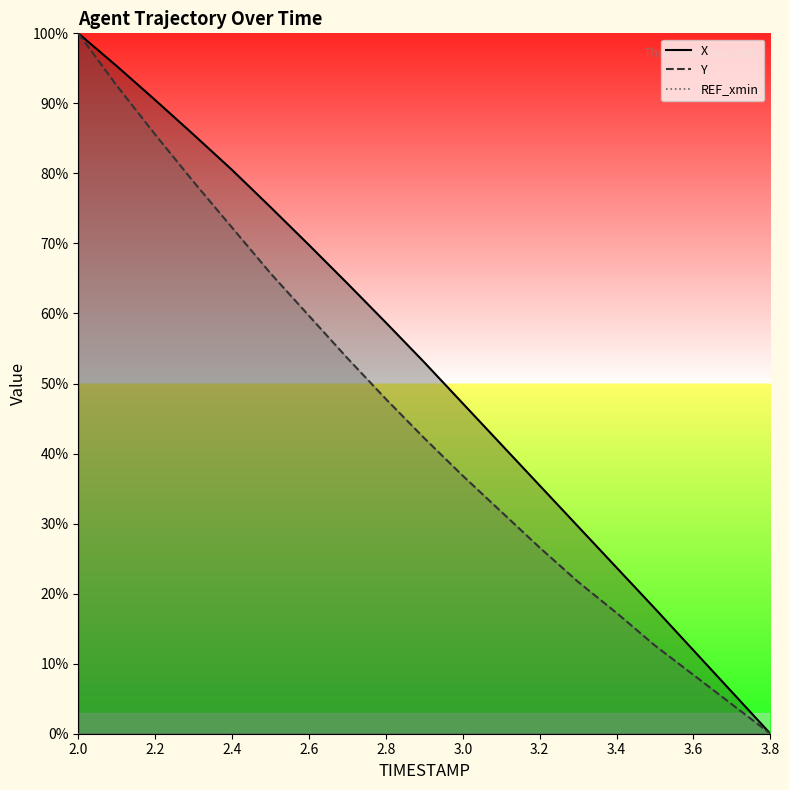

What is the greatest value displayed?

100.0